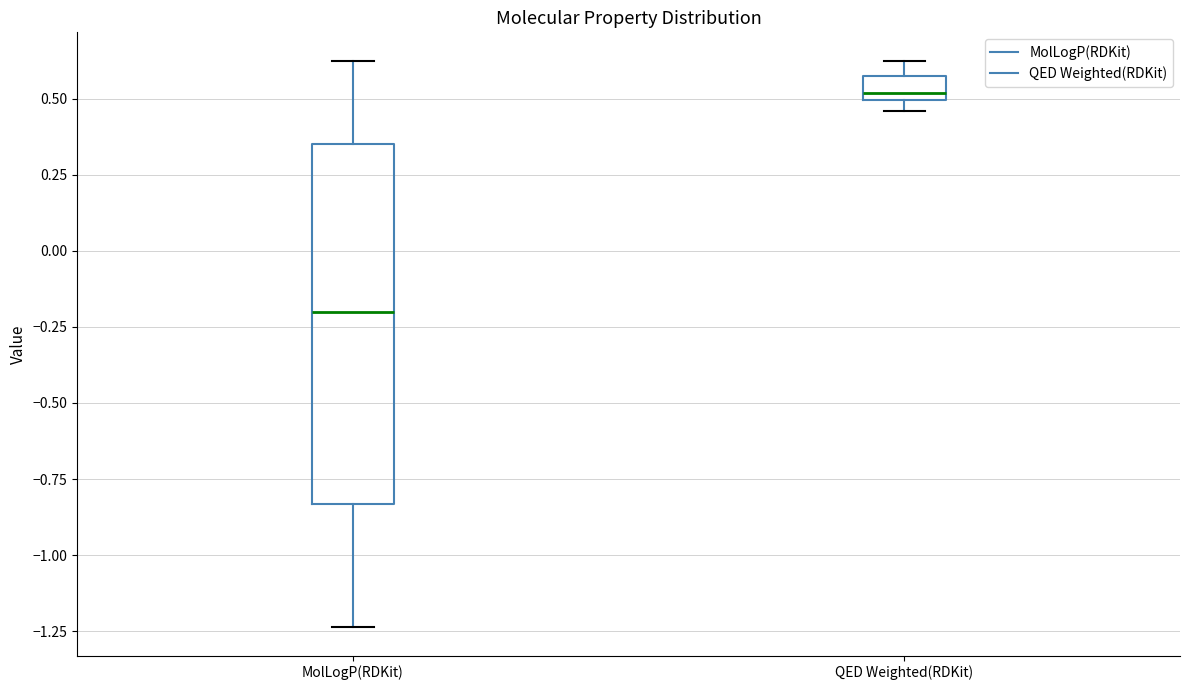

Which box has the lowest median line?

MolLogP(RDKit)